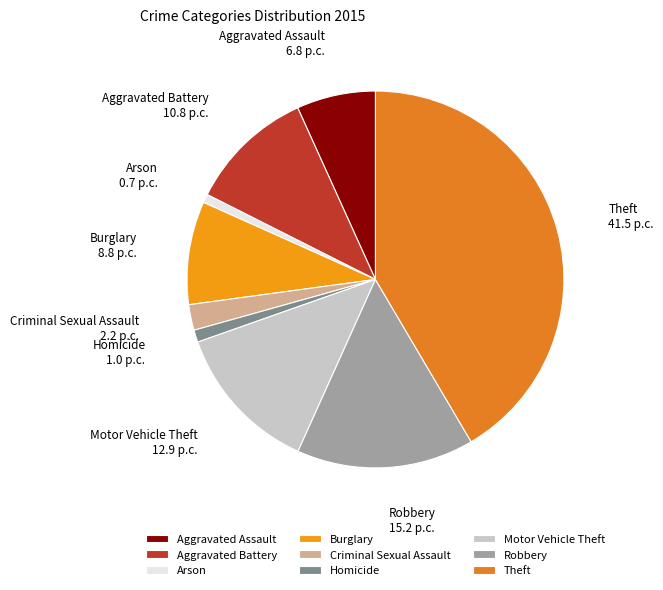

Is Robbery the majority of the pie?

No